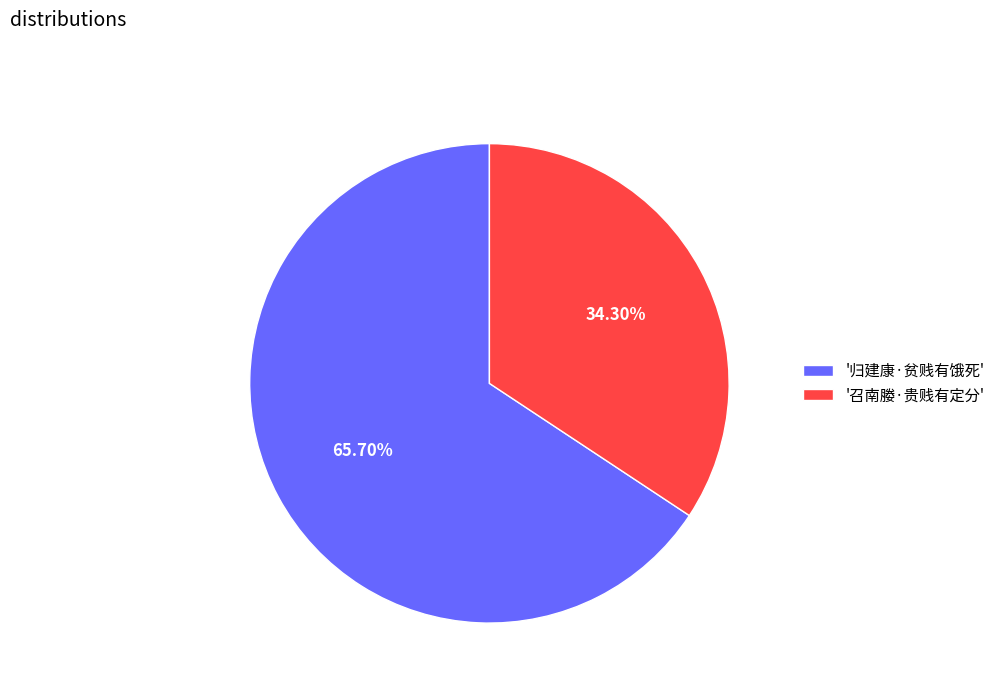

To the nearest percent, what is the average slice percentage?

50%